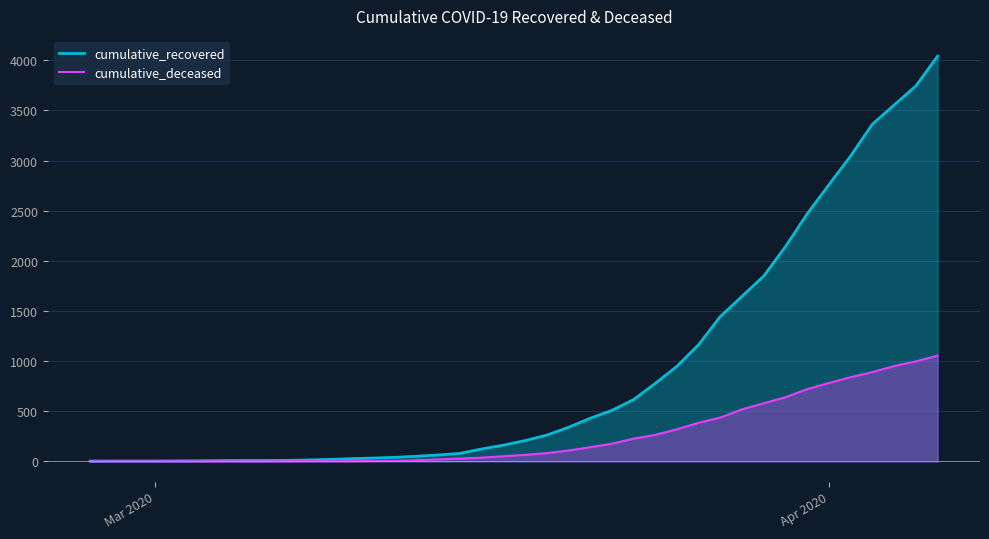

Which series has the largest total across all categories?

cumulative_recovered